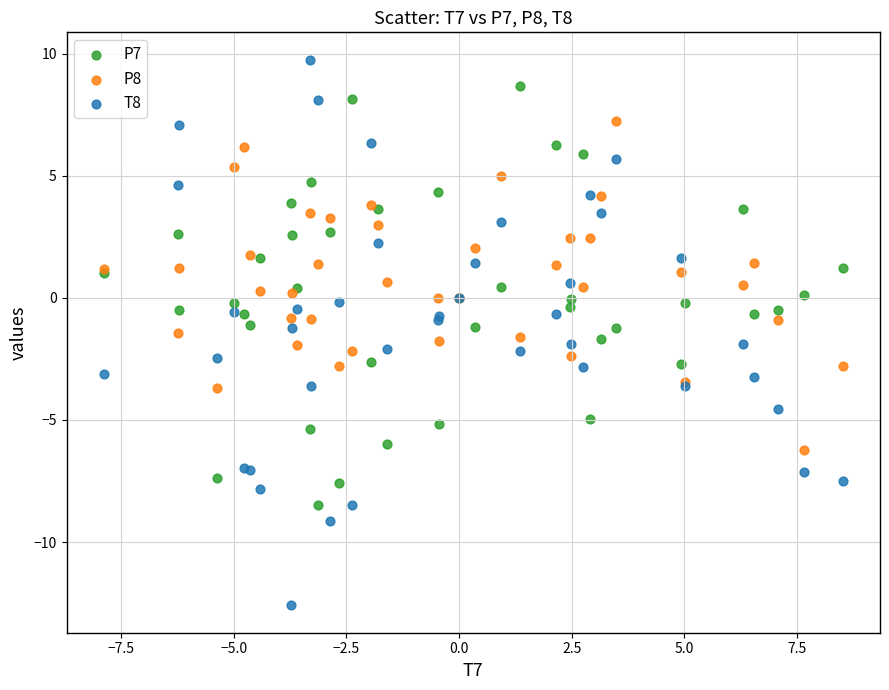

Which series reaches the maximum Y coordinate?

T8